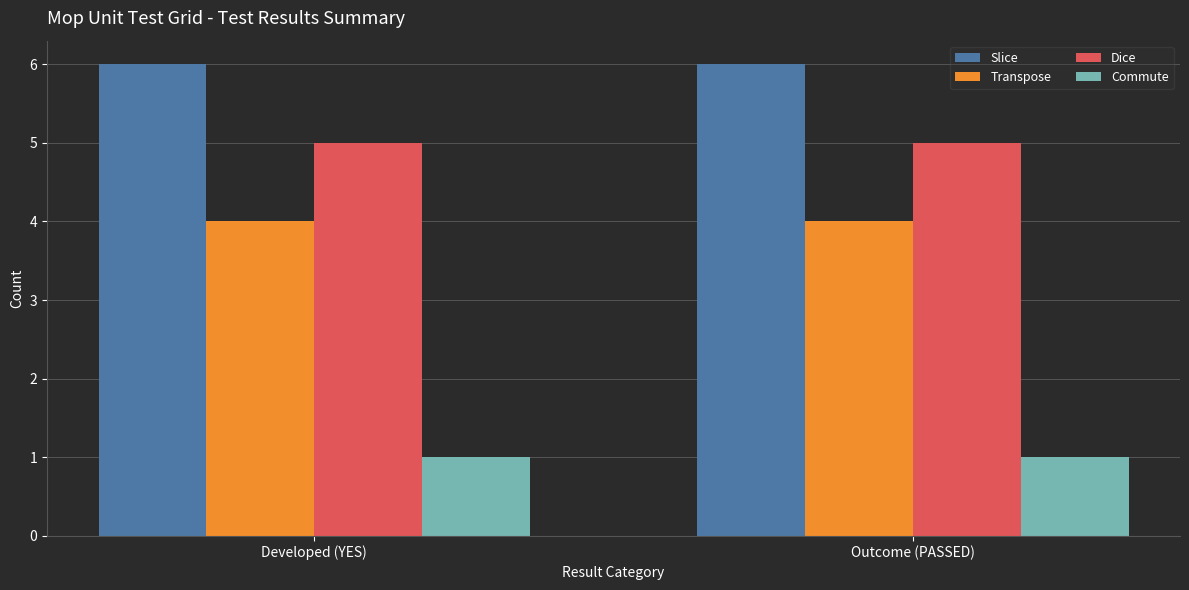

What is the maximum value for Slice?

6